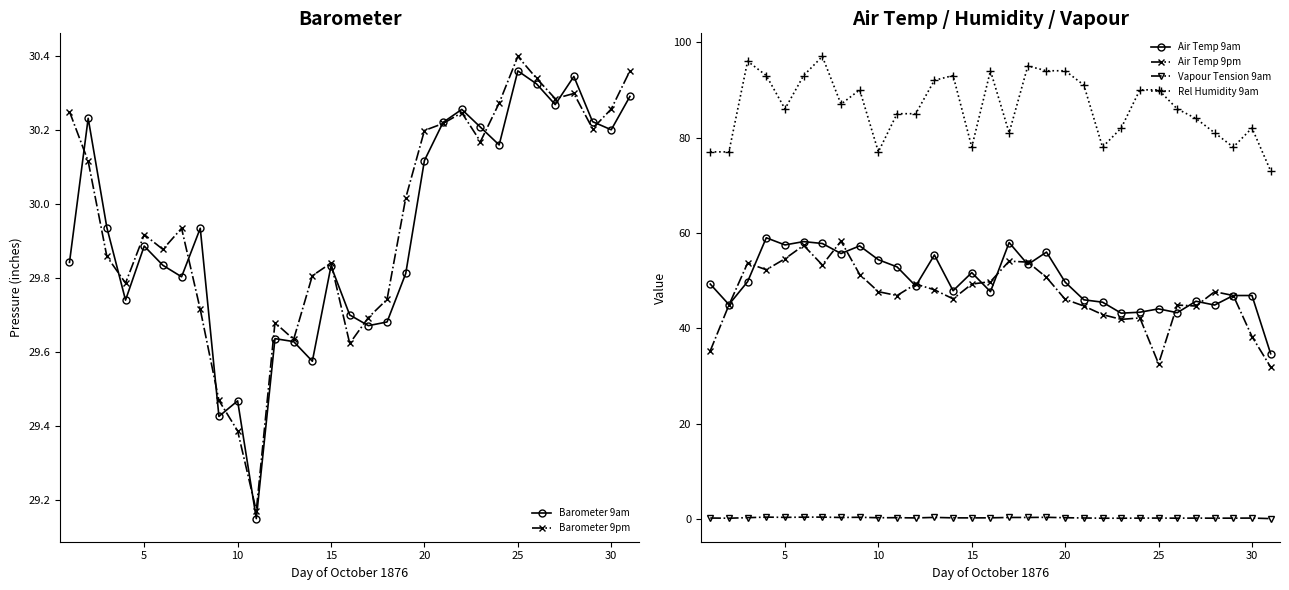

Is it true that Rel Humidity 9am equals 45.3 at 25?

False